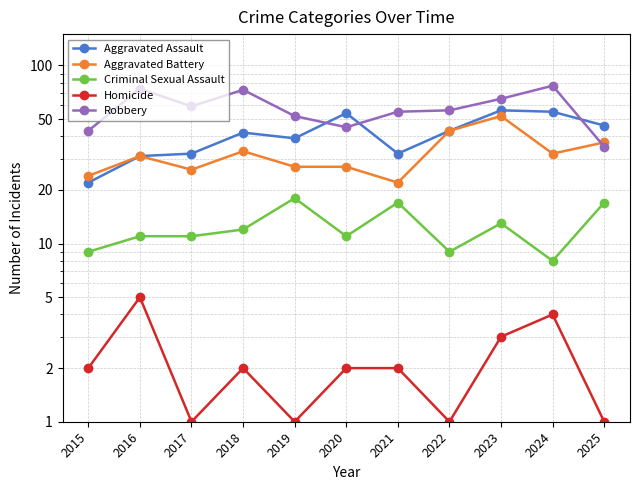

How many data points in Homicide are above 2?

3